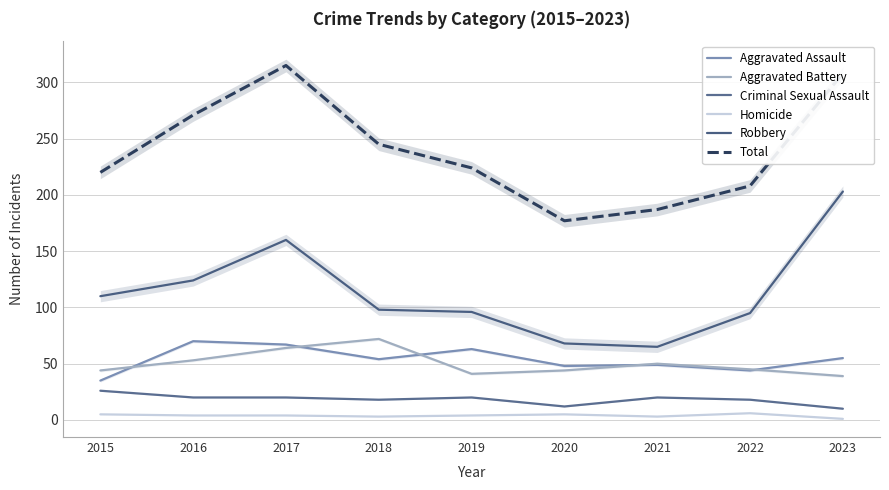

How many values in the Aggravated Battery series are below 45?

4